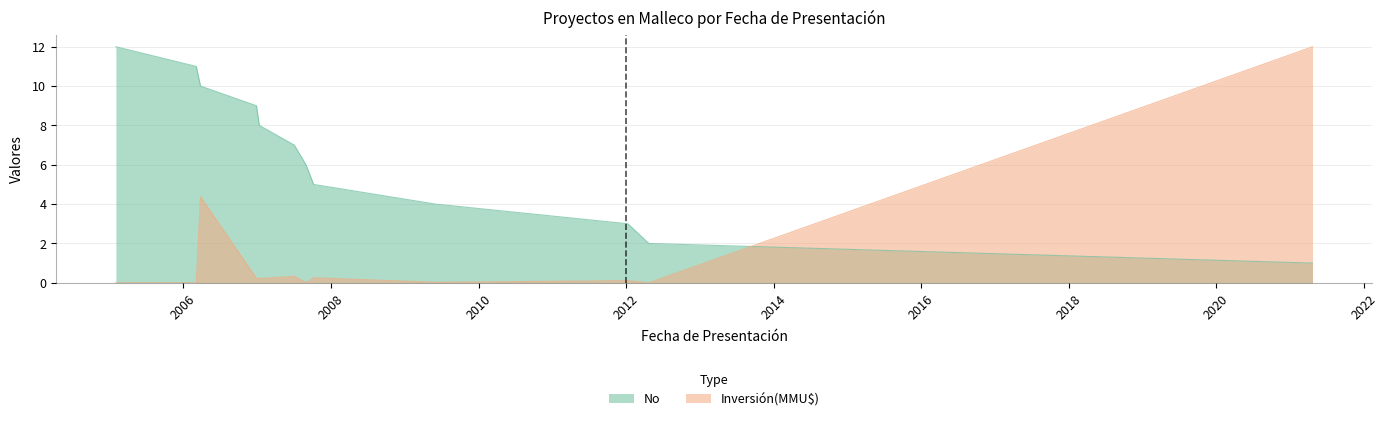

Between 2007-10-08 and 2006-03-06, which is larger?

2006-03-06